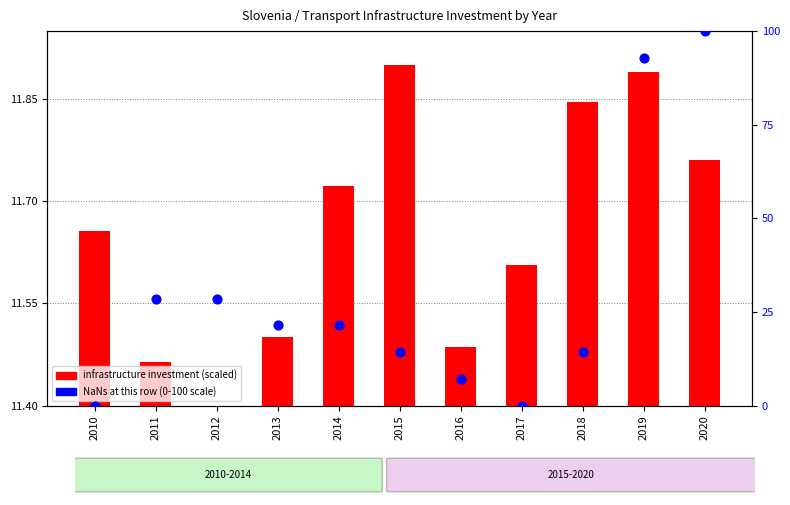

Which series contains the highest Y value?

NaNs at this row (percentile)